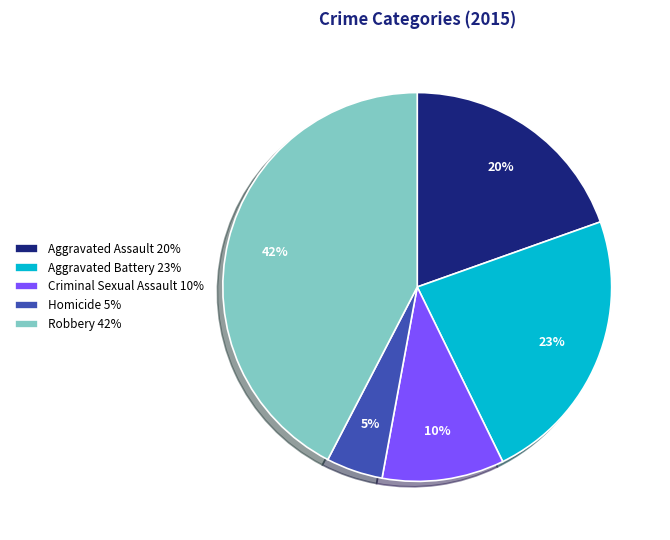

Does Homicide account for over 50% of the chart?

No